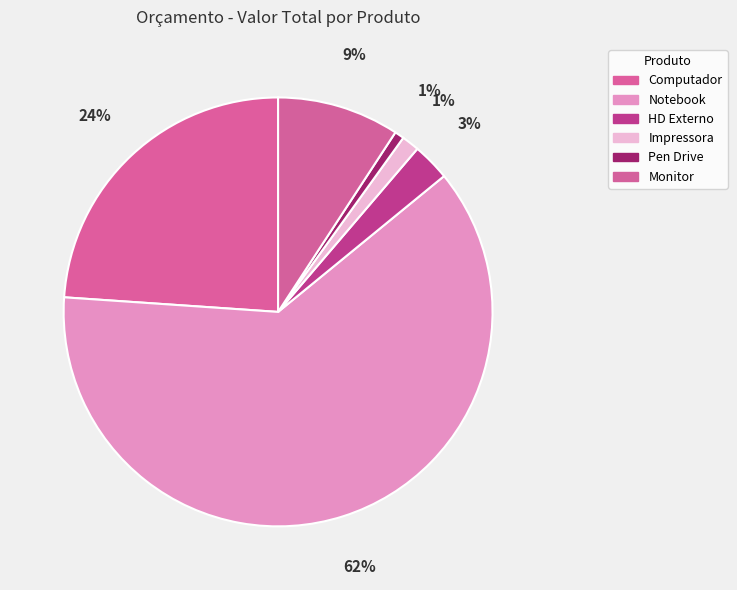

Is the sum of Computador and Notebook greater than half?

Yes